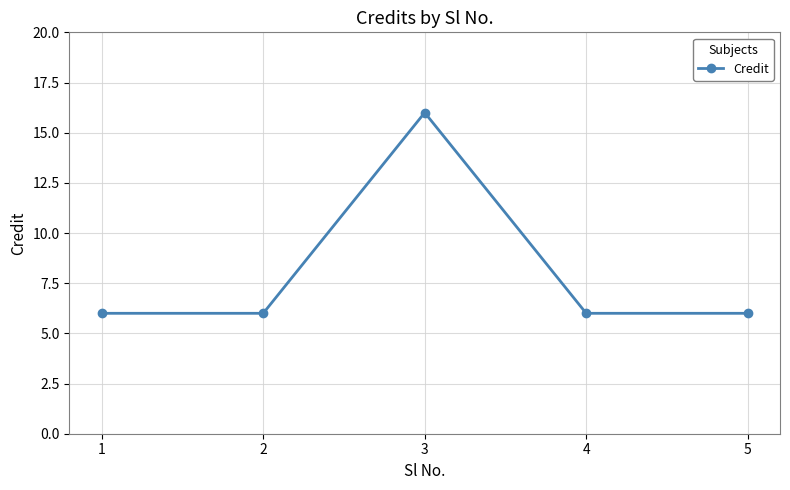

What is the value of the 1st point from the left?

6